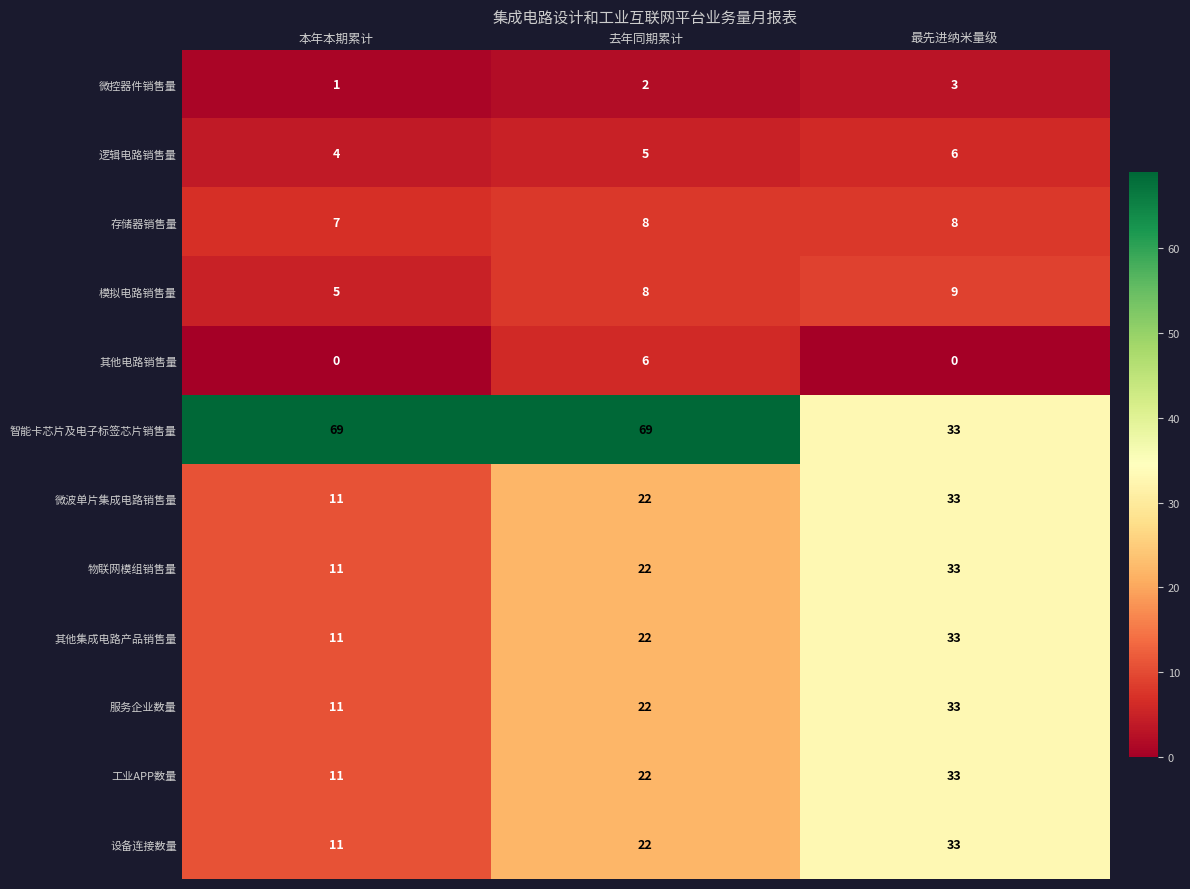

Read the 其他集成电路产品销售量 value at 本年本期累计.

11